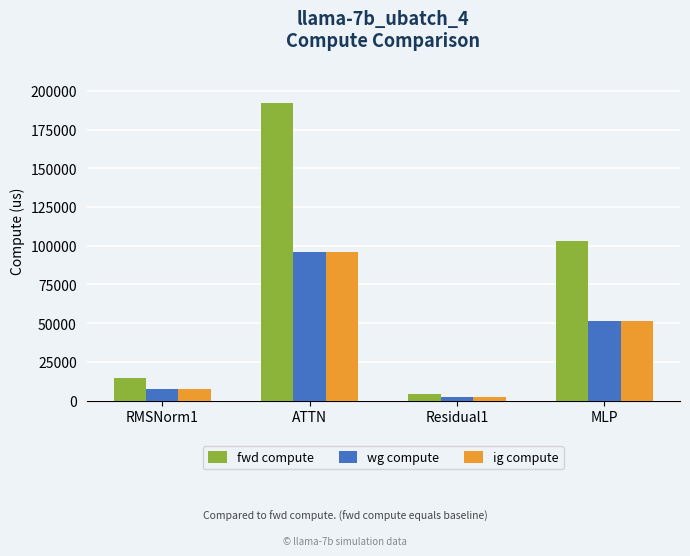

Reading left to right, extract all data points from this chart.

fwd compute: RMSNorm1=14789.7	ATTN=191870.2	Residual1=3950.1	MLP=103315.4
wg compute: RMSNorm1=7394.9	ATTN=95935.1	Residual1=1975.0	MLP=51657.7
ig compute: RMSNorm1=7394.9	ATTN=95935.1	Residual1=1975.0	MLP=51657.7